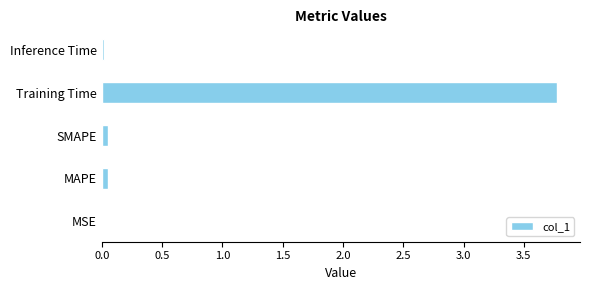

What is the greatest value displayed?

3.8